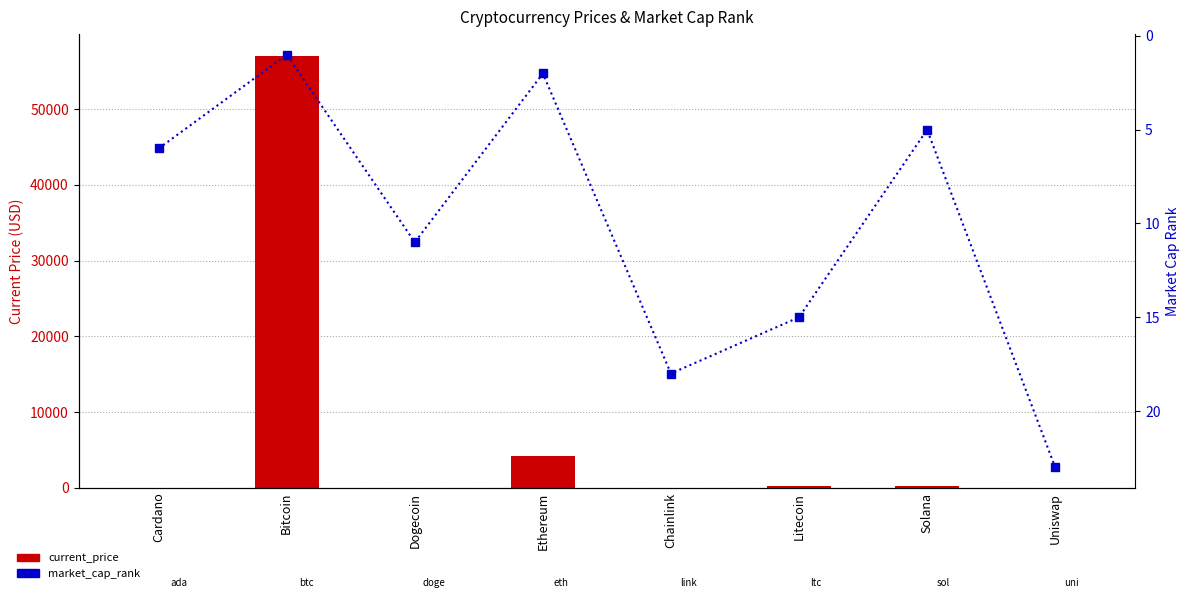

Count the number of data series in this chart.

2